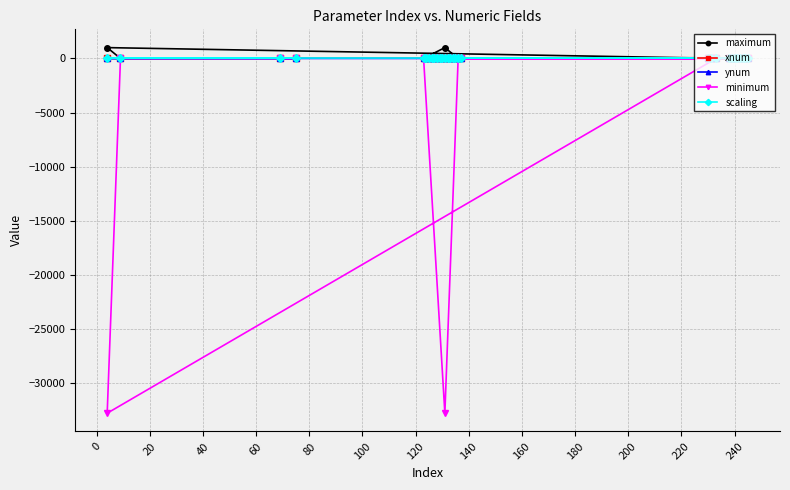

Reading left to right, list all the values displayed in this chart.

maximum: 11	11	11	11	8	8	1	8	10	8	1	8	1	1	1	8	1	1	3	1	1000	1	1	1	8	12	1000	1	7	8
xnum: 1	3	1	1	1	1	1	1	1	1	16	1	1	1	48	1	24	8	1	1	1	3	16	16	1	64	16	16	16	16
ynum: 8	8	8	2	1	1	1	1	1	1	1	1	1	1	1	1	1	1	1	1	1	1	1	1	1	1	1	1	1	1
minimum: 0	0	0	0	0	0	0	0	0	0	0	0	0	0	0	0	0	0	0	0	-32768	0	0	0	0	0	-32768	0	0	0
scaling: 1	1	1	1	1	1	1	1	1	1	1	1	1	1	1	1	1	1	1	1	1	1	1	1	1	1	1	1	1	1